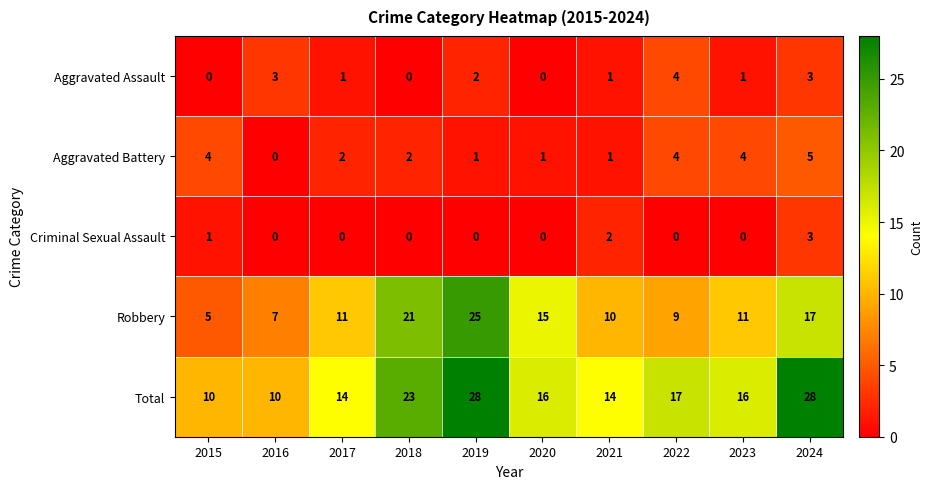

Which series has the largest total across all categories?

Total